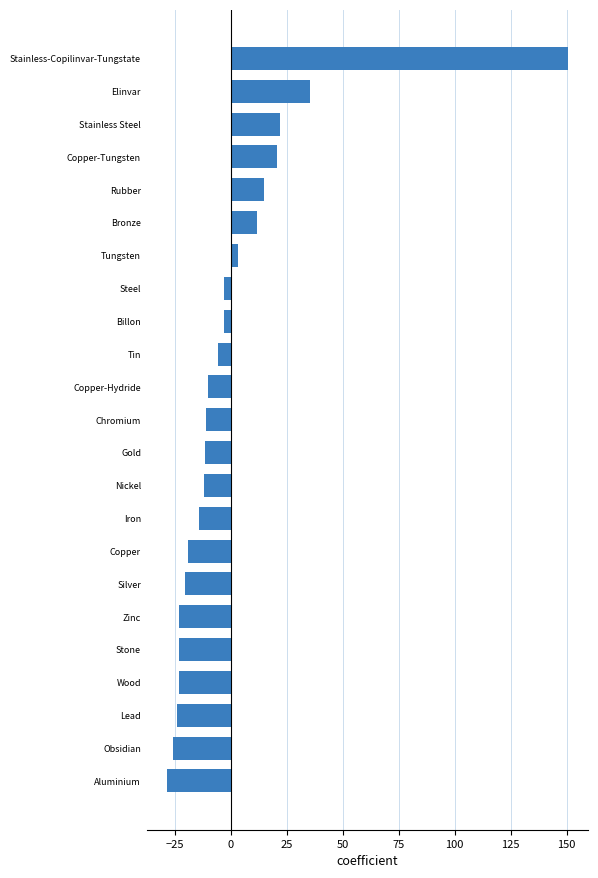

Where is the data nearest to the value 61?

Elinvar